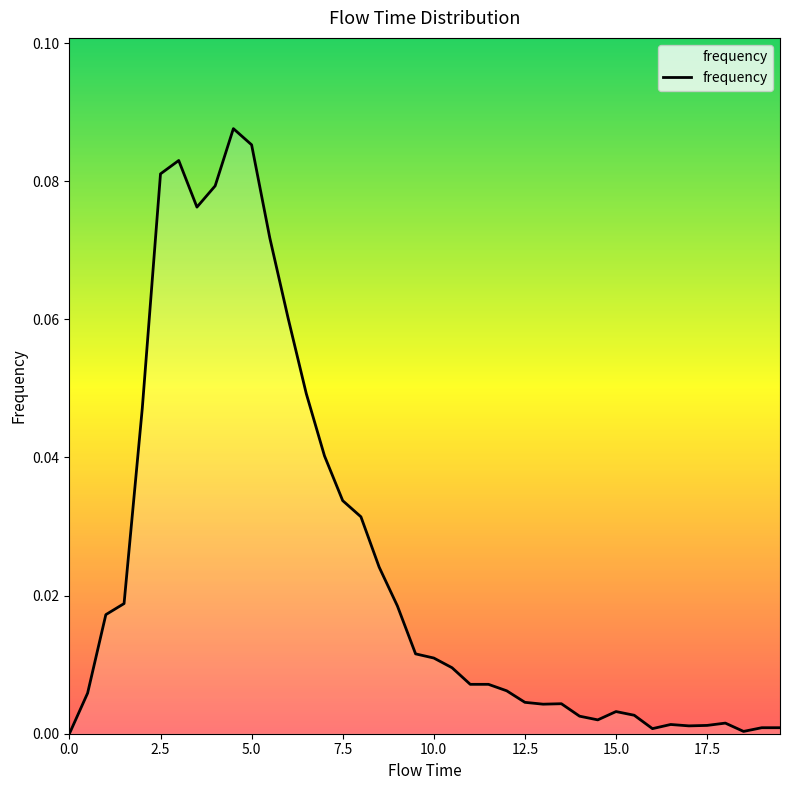

Does the chart display data point markers on the line(s)?

No